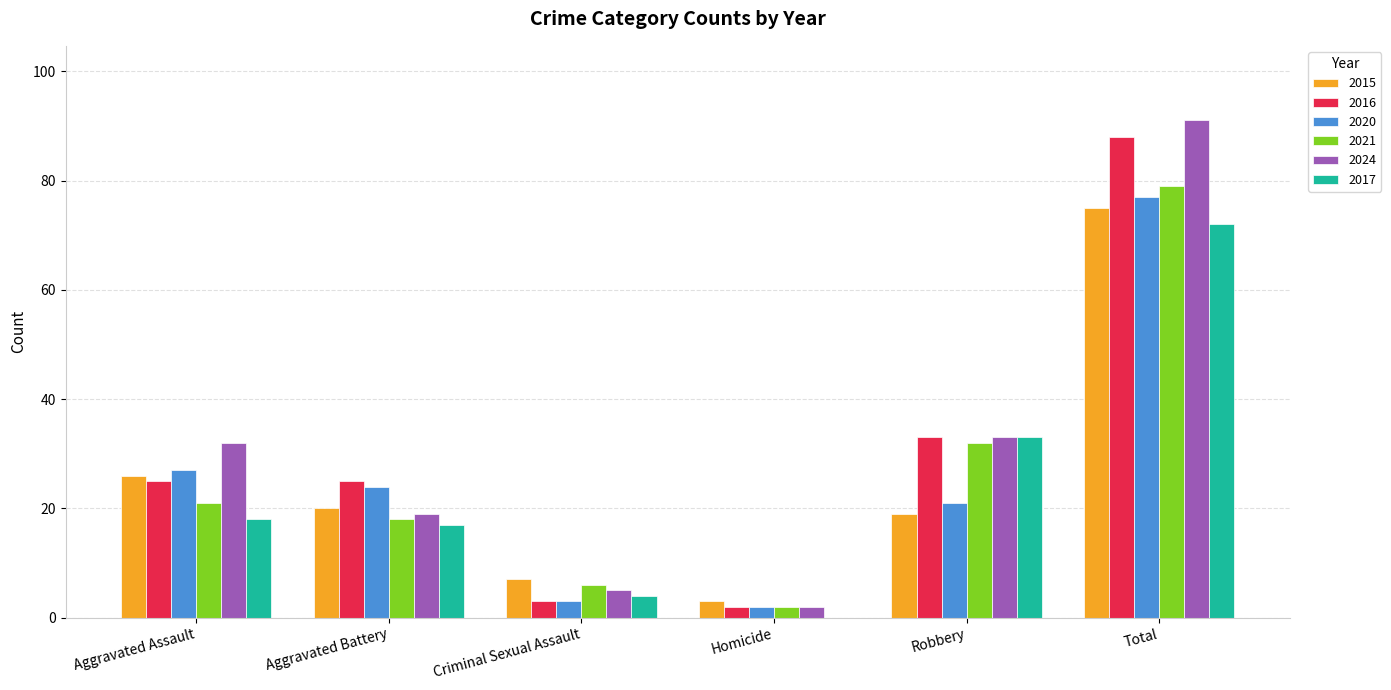

Which label corresponds to the largest value in the chart?

Total